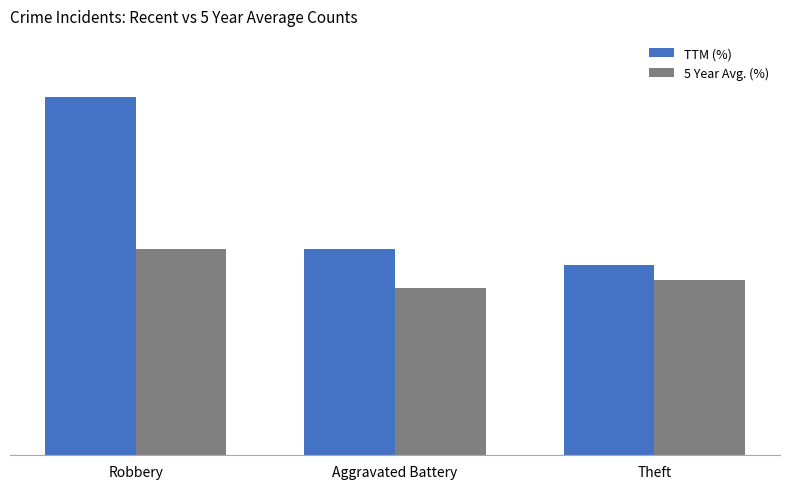

What are all the series names shown in the legend?

TTM (%), 5 Year Avg. (%)